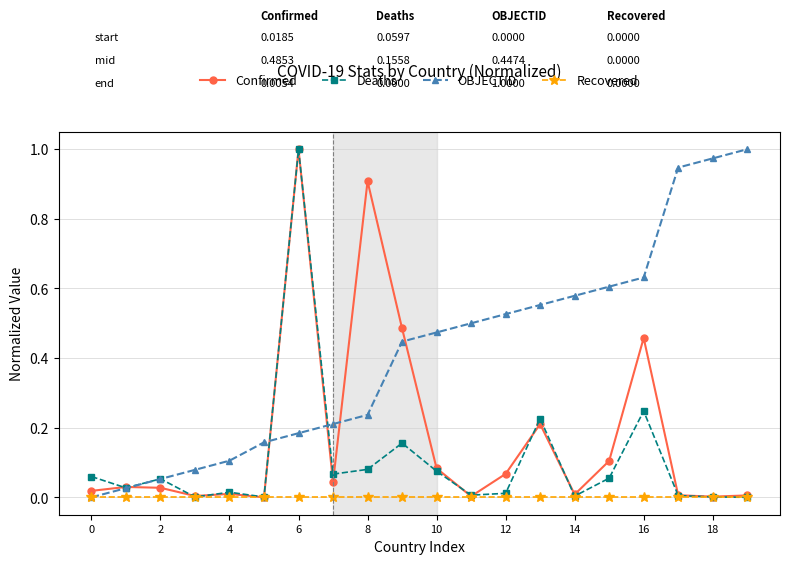

Rank the series by their average value, from lowest to highest.

Recovered, Deaths, Confirmed, OBJECTID